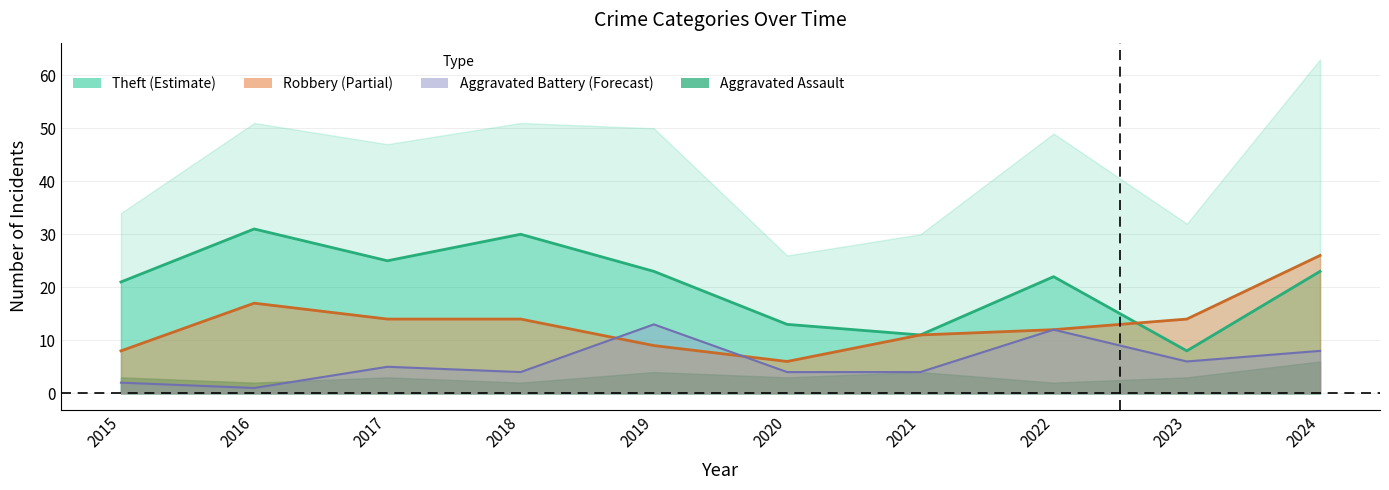

Rank the series at 2022 from highest to lowest value.

Theft, Robbery, Aggravated Battery